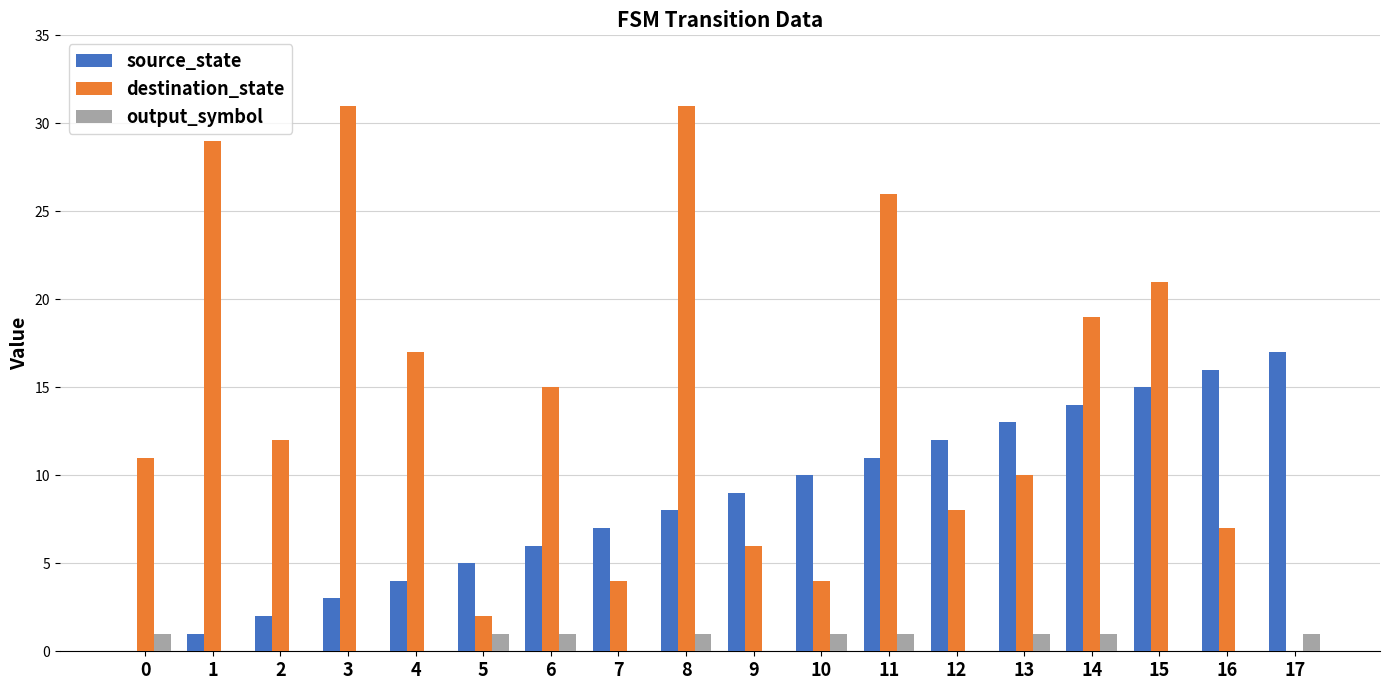

Where is source_state nearest to the value 8?

8